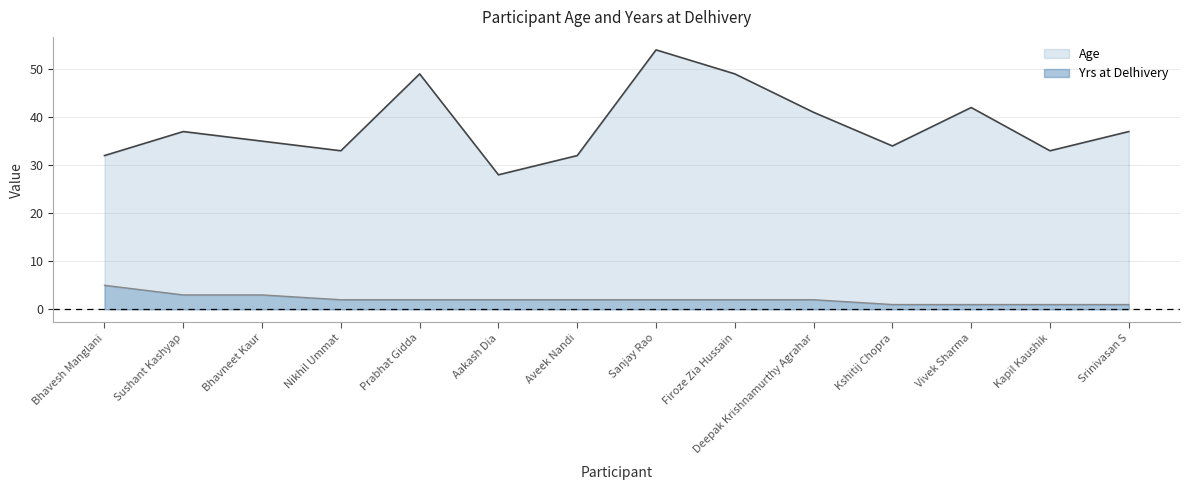

Which series has the widest spread of values?

Age (line)